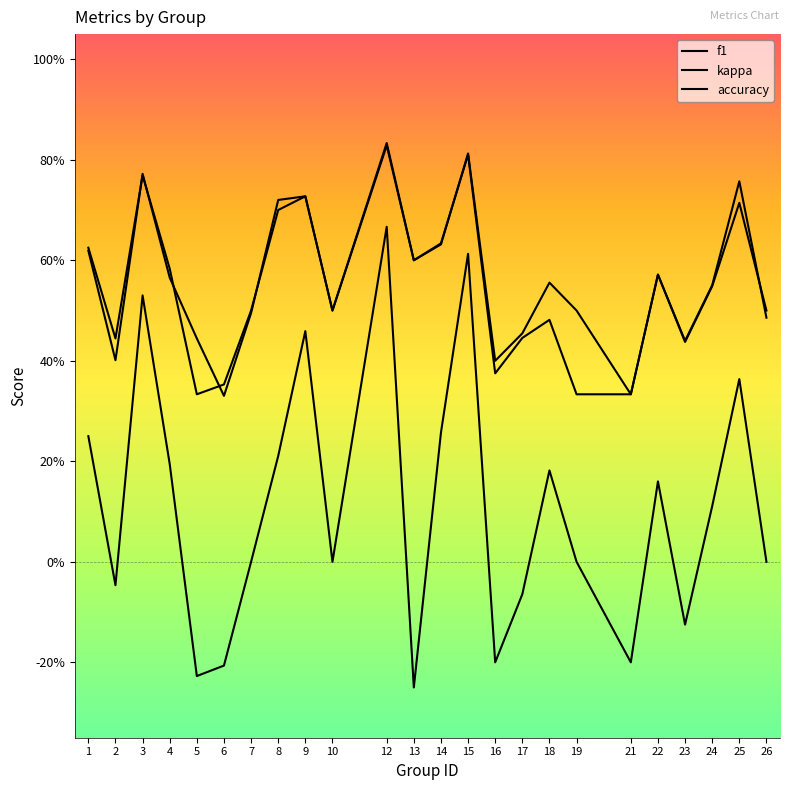

What is the difference between the maximum and minimum values in the f1 series?

0.5